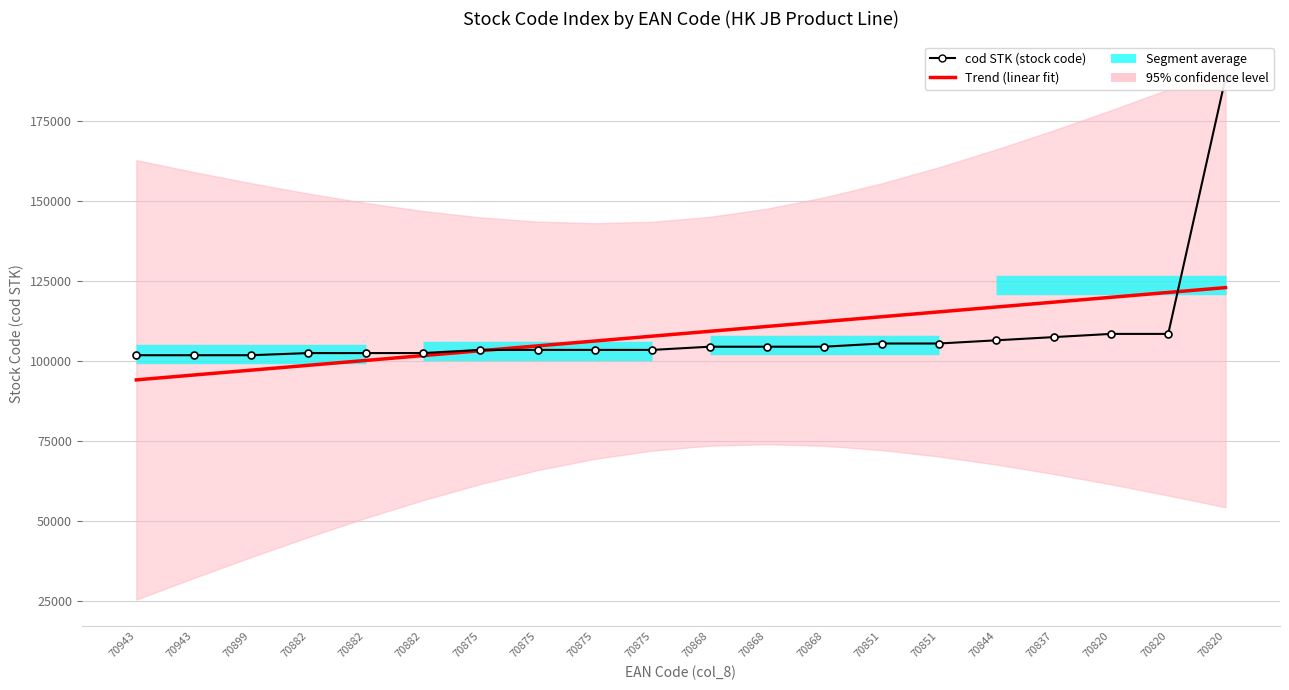

Is it true that Trend (linear fit) equals 103263.4 at 70875?

True